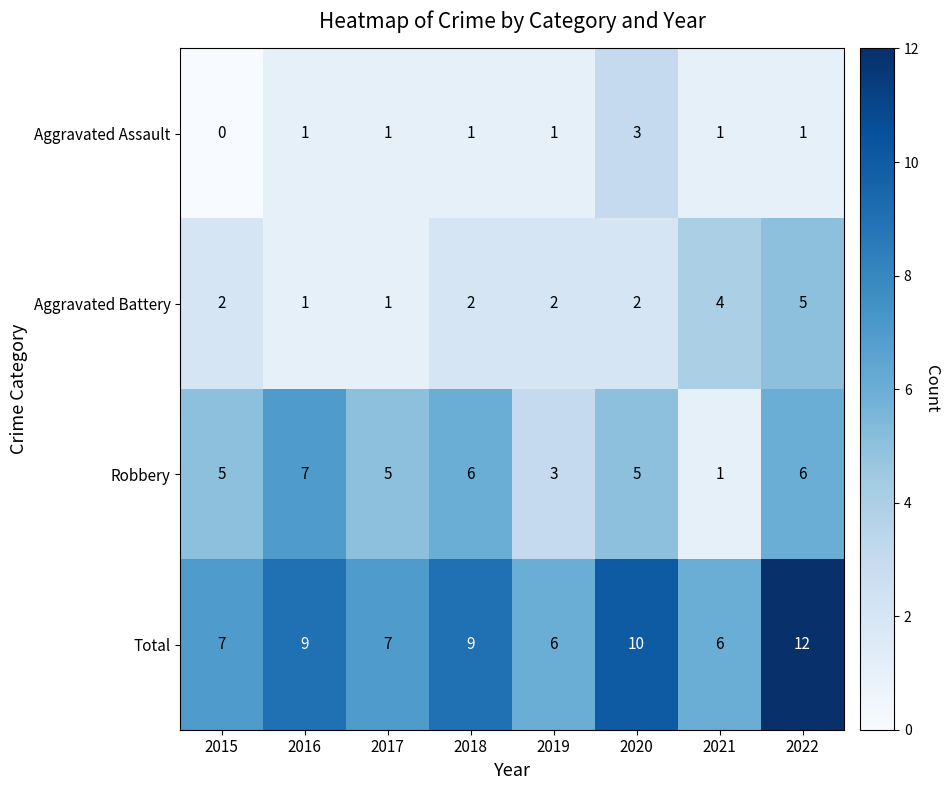

Is the value of Aggravated Battery at 2019 greater than the value of Aggravated Assault at 2015?

Yes